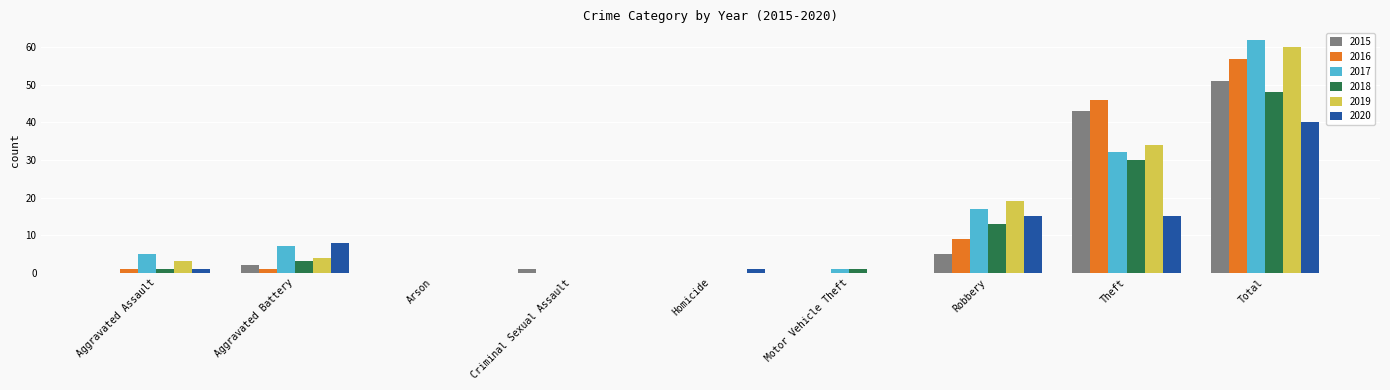

How many groups of bars are there?

9